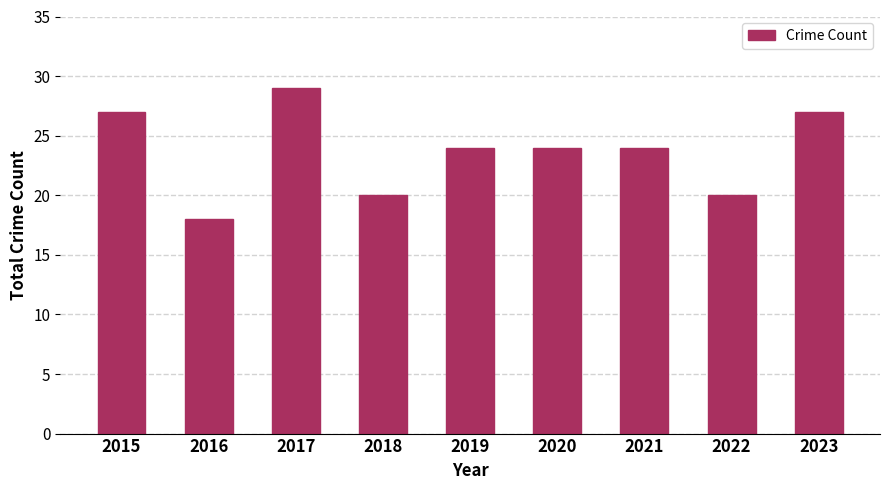

Which category has the lowest value across all series?

2016